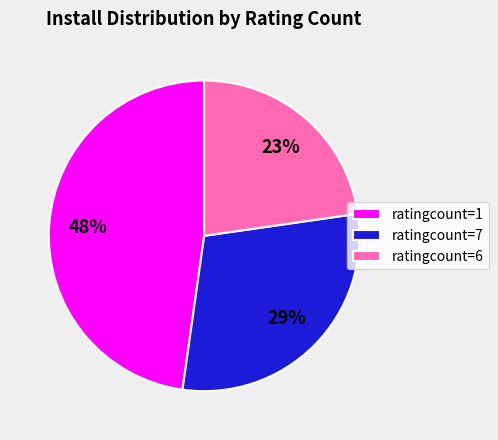

Is there a majority slice in this chart?

No